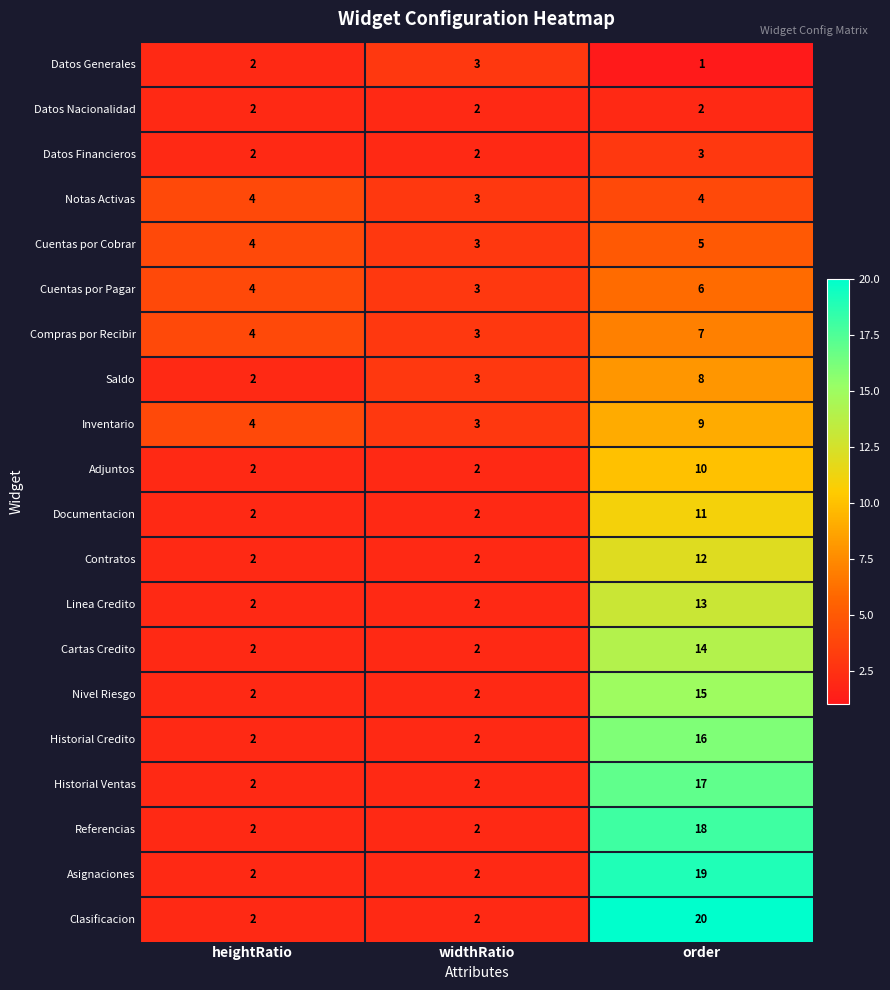

How many distinct data groups are displayed?

20